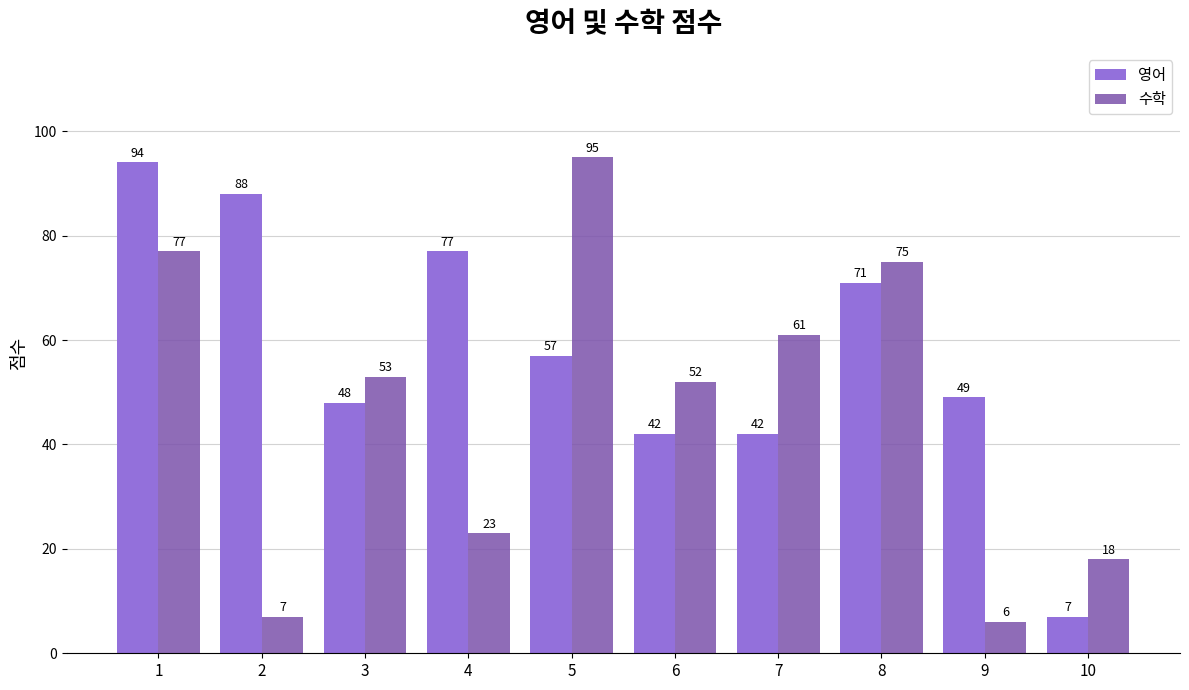

Count the number of data series in this chart.

2